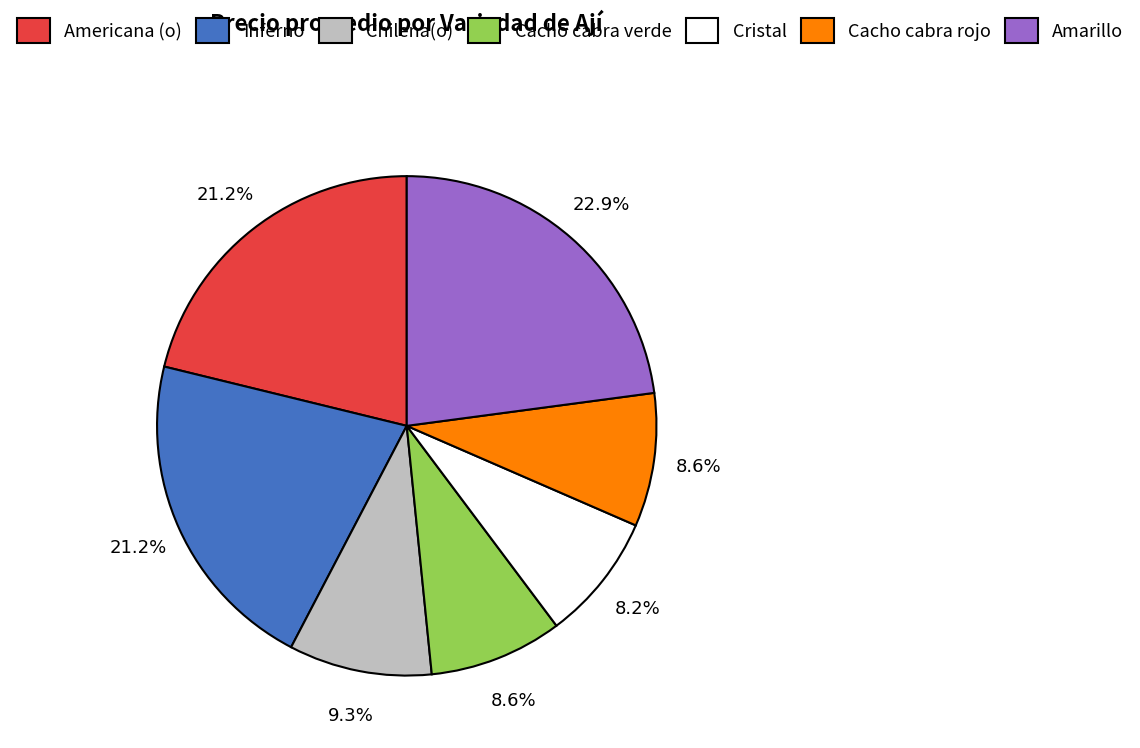

Which slice is the largest?

Amarillo